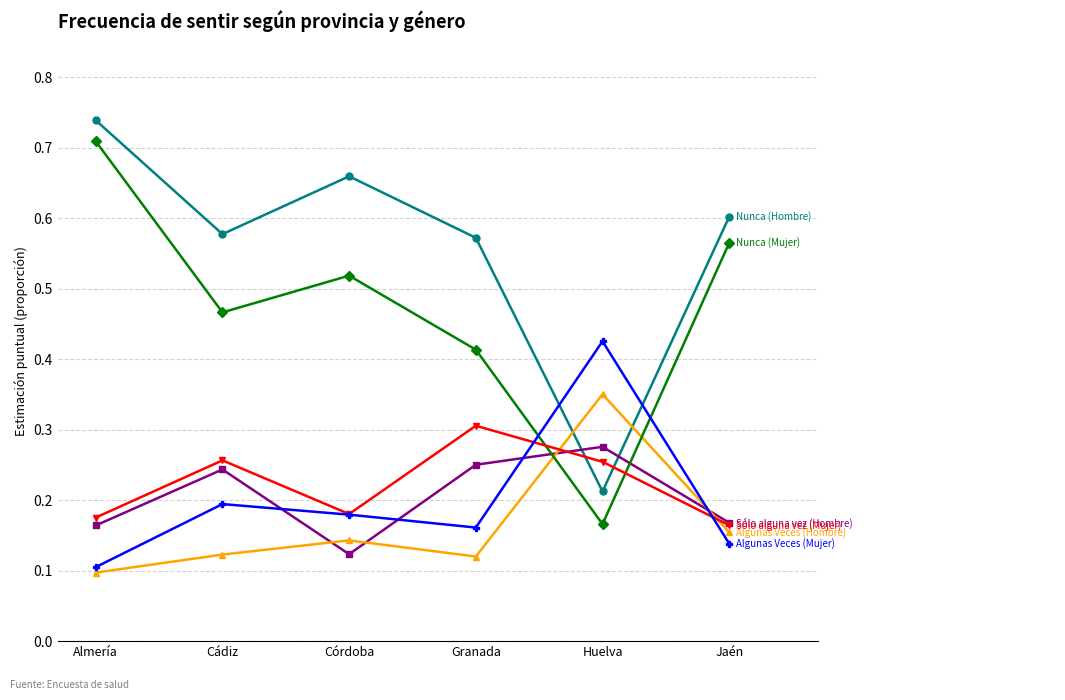

At which category is the sum across all series the highest?

Almería